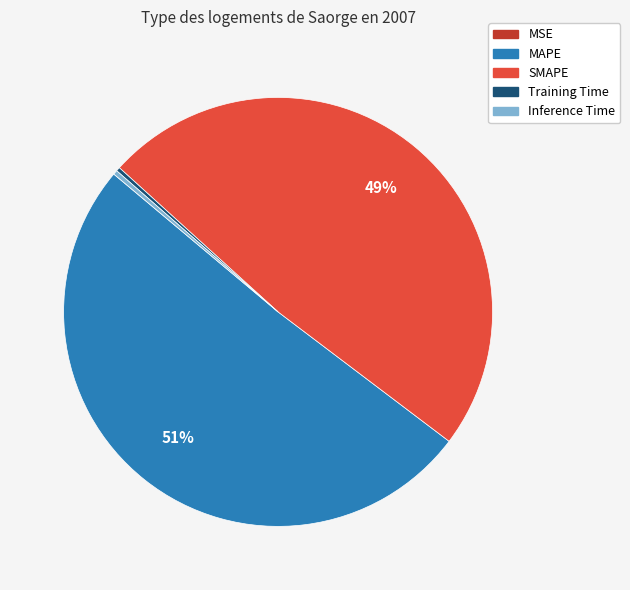

Which slice represents more than half of the pie?

MAPE